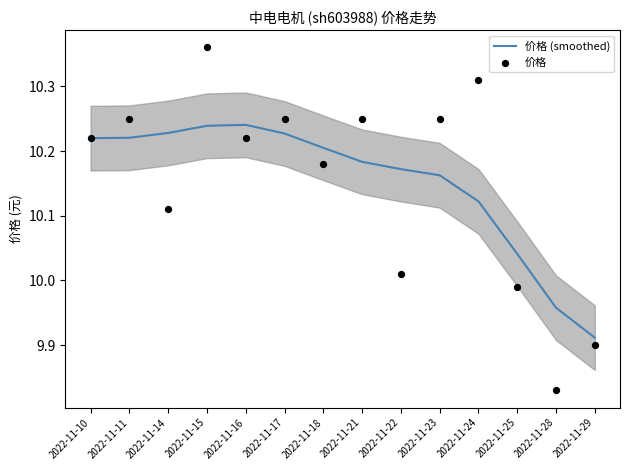

At how many categories does at least one series exceed 9?

14